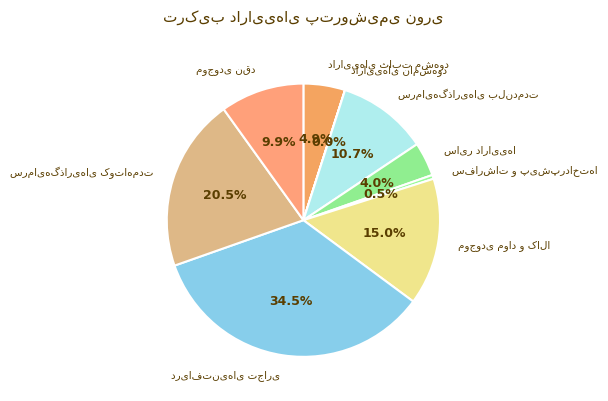

Does any single category account for the majority?

No